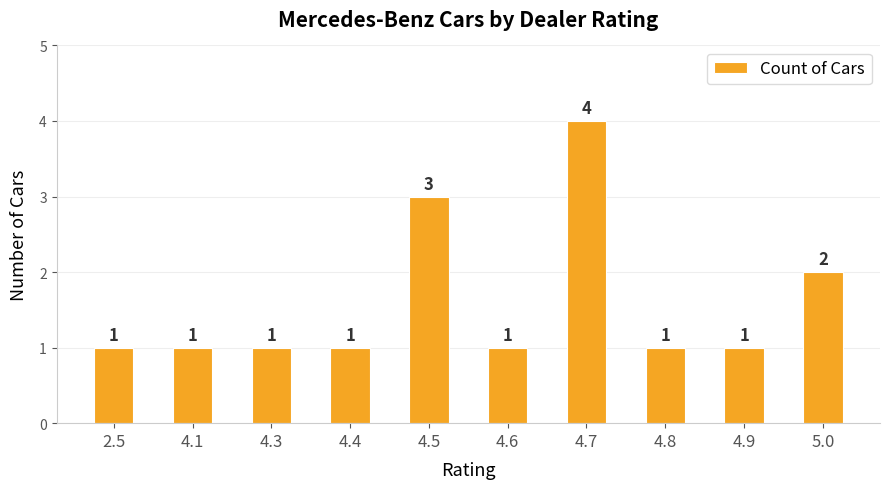

True or false: the data shows 1 at 4.5.

False